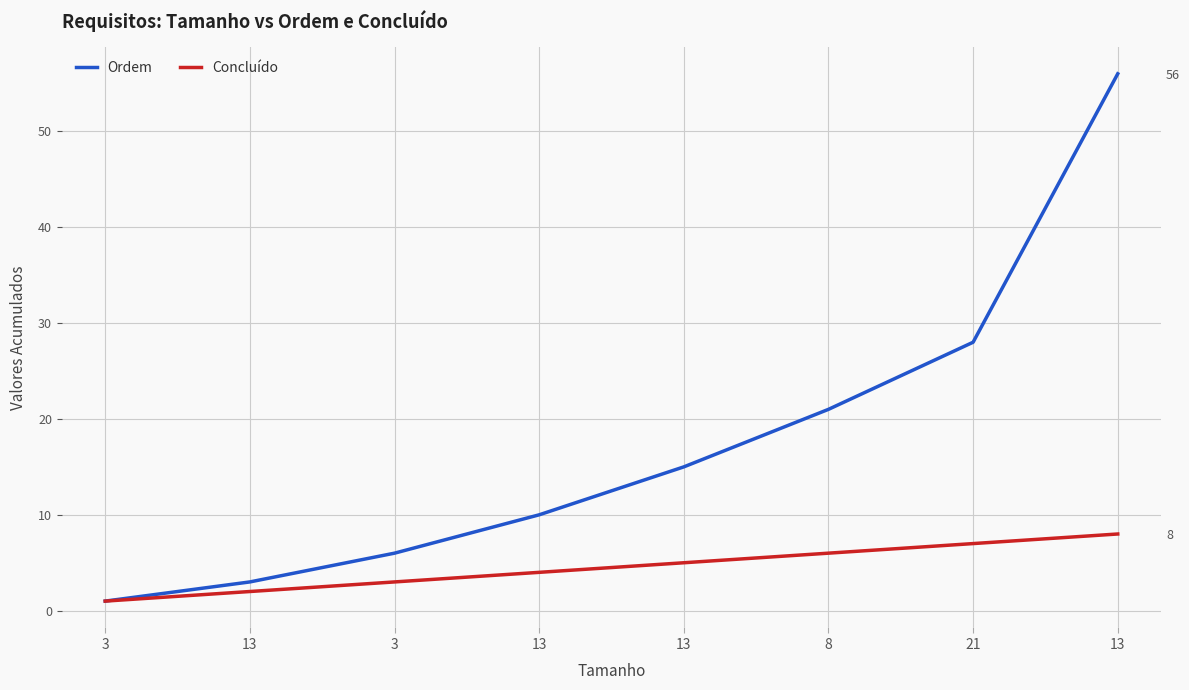

How many data points in Concluído are above 5?

3